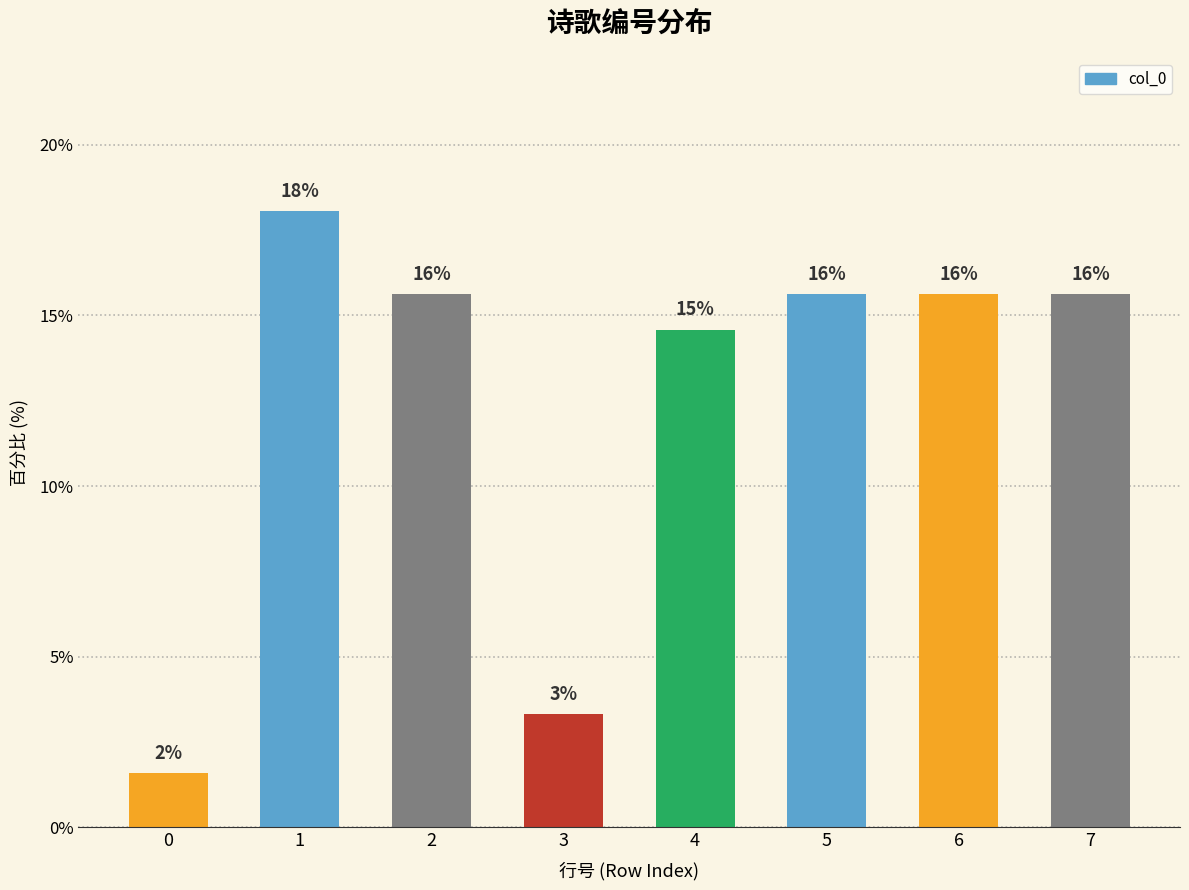

Does the chart contain any negative values?

No